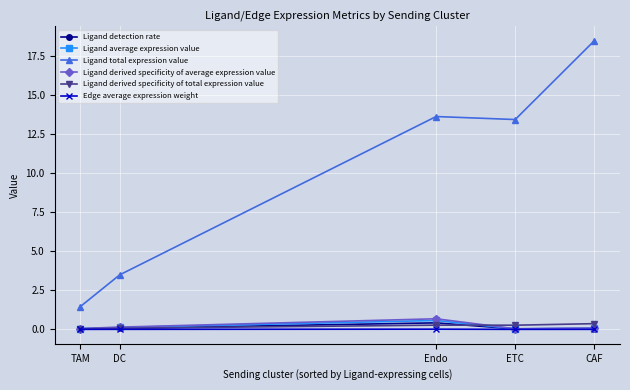

What is the difference between the maximum and second lowest values in the Ligand average expression value series?

0.5